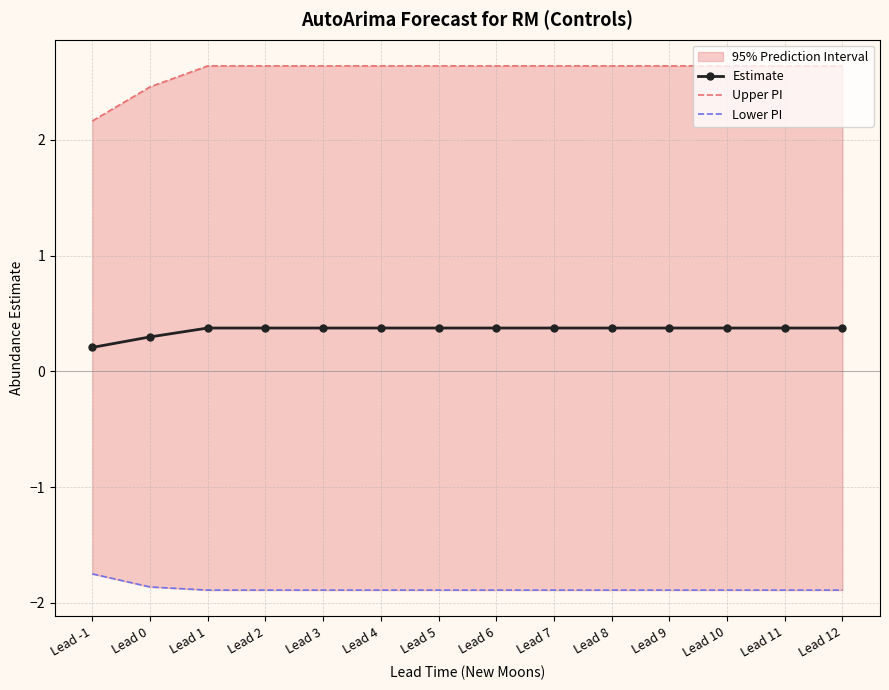

What is the value of the Estimate point at the 13th from the left?

0.4